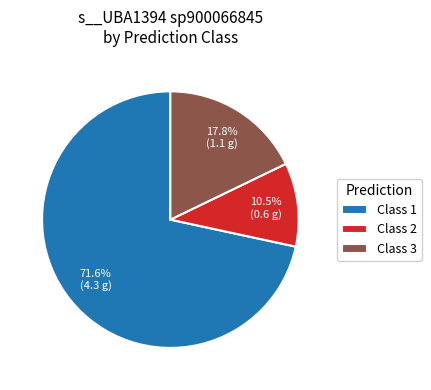

Rank the categories by value from lowest to highest.

Class 2, Class 3, Class 1